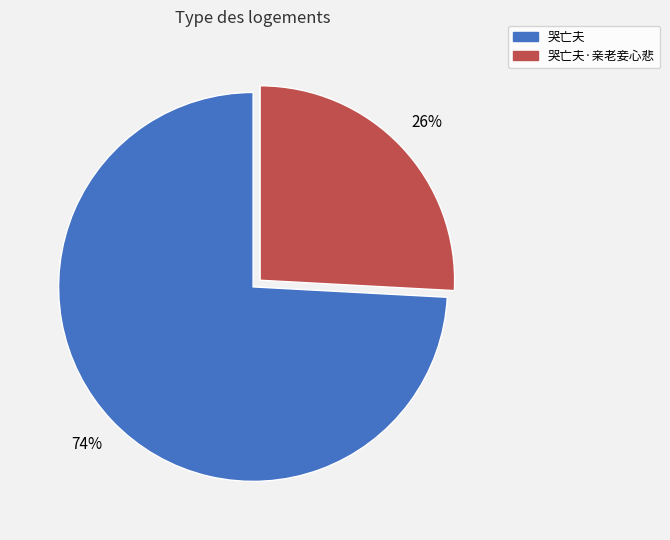

How many slices are in this pie chart?

2